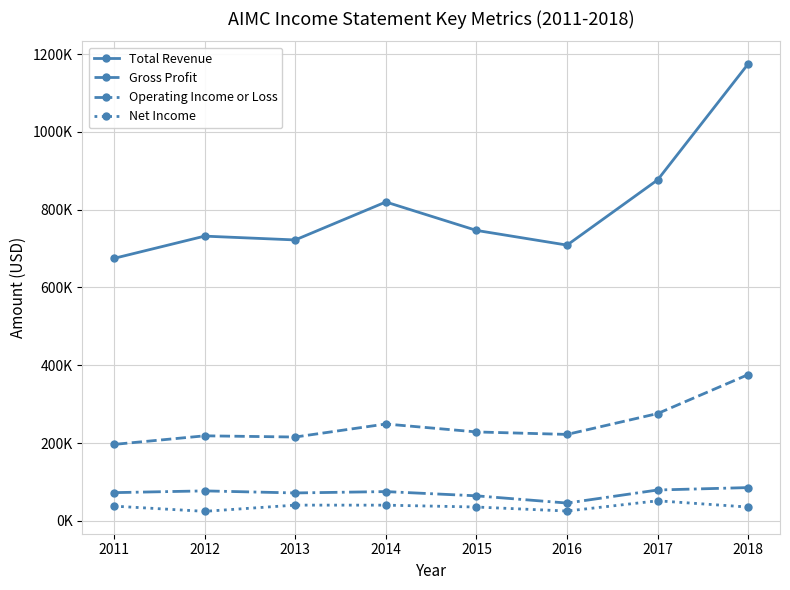

In Net Income, how many points are higher than both neighbors (excluding endpoints)?

2